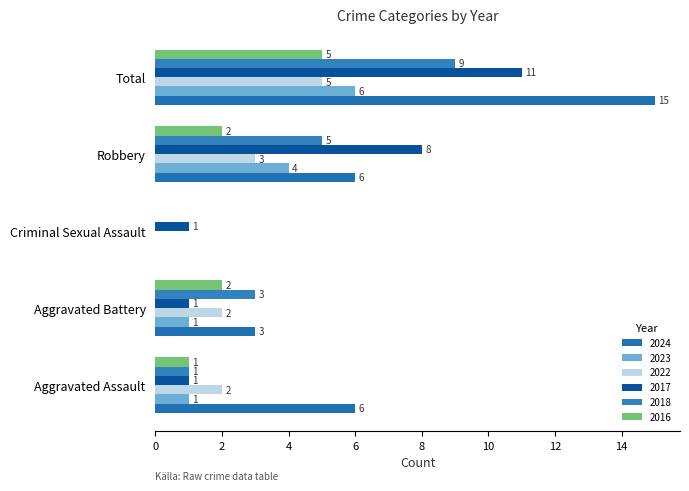

Which series has the largest range (max minus min)?

2024